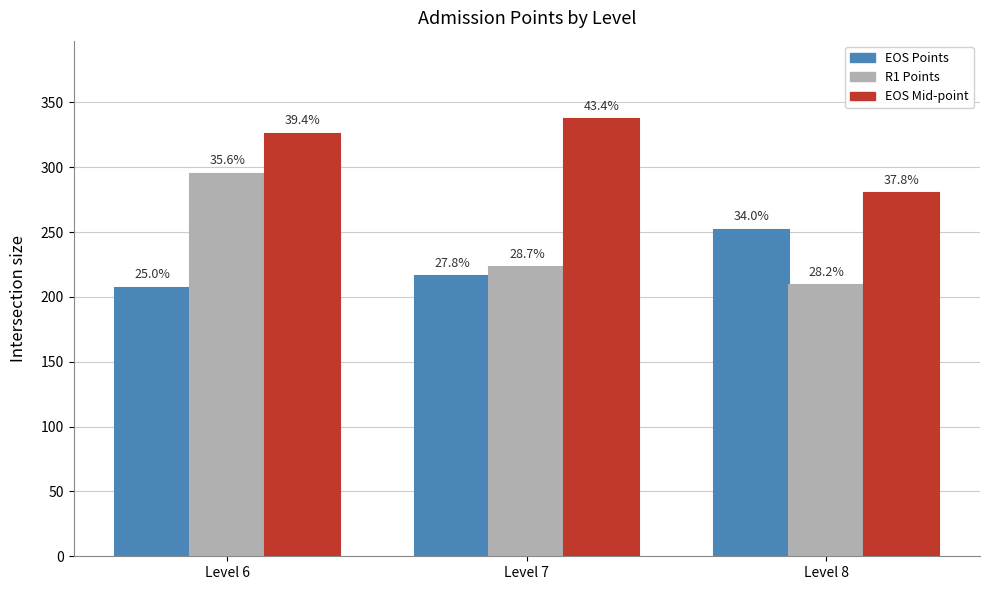

Is it true that EOS Points equals 207 at Level 6?

True